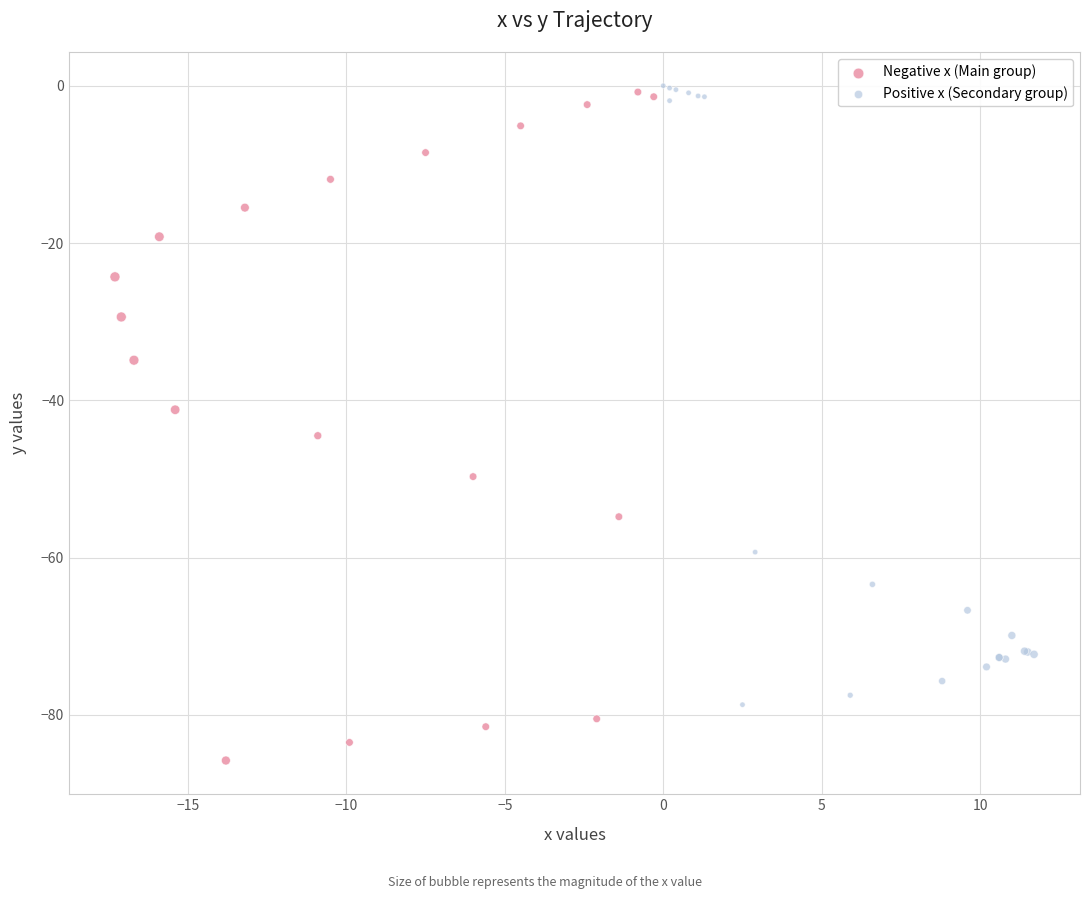

What are all the series names shown in the legend?

Negative x (Main group), Positive x (Secondary group)